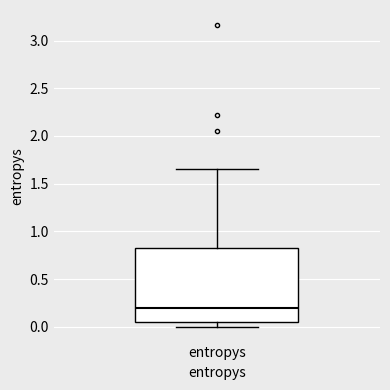

Transcribe this box plot: give where the median line is, the range the box spans, and where the two whiskers end, as read against the y-axis. The values are not printed on the chart, so give them approximately, as read against the axis.

median 0.20, box 0.05 to 0.85, whiskers 0.00 to 1.65